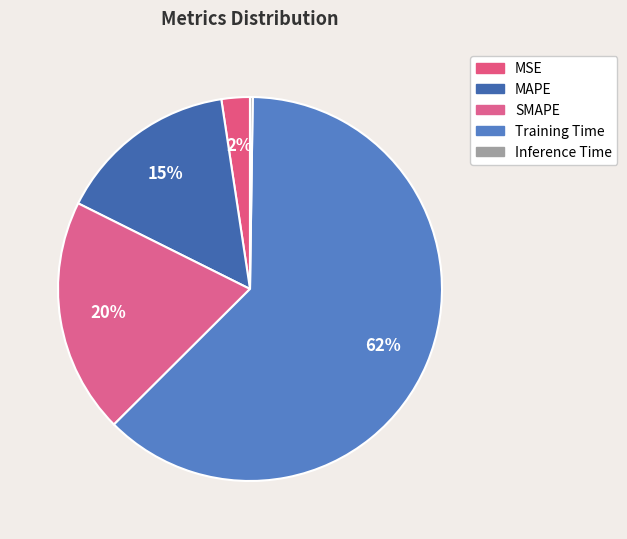

Rank the categories by value from lowest to highest.

Inference Time, MSE, MAPE, SMAPE, Training Time